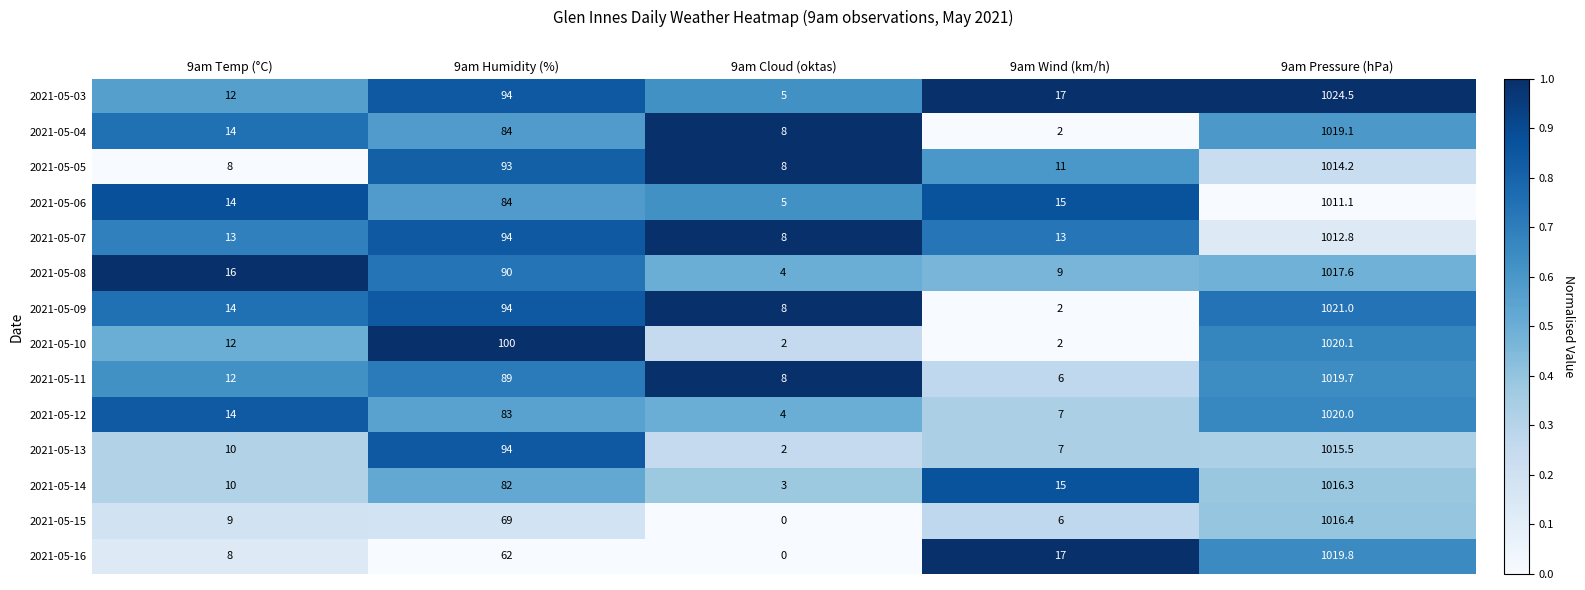

What is the difference between the highest and lowest values at 9am Temp (°C)?

8.0